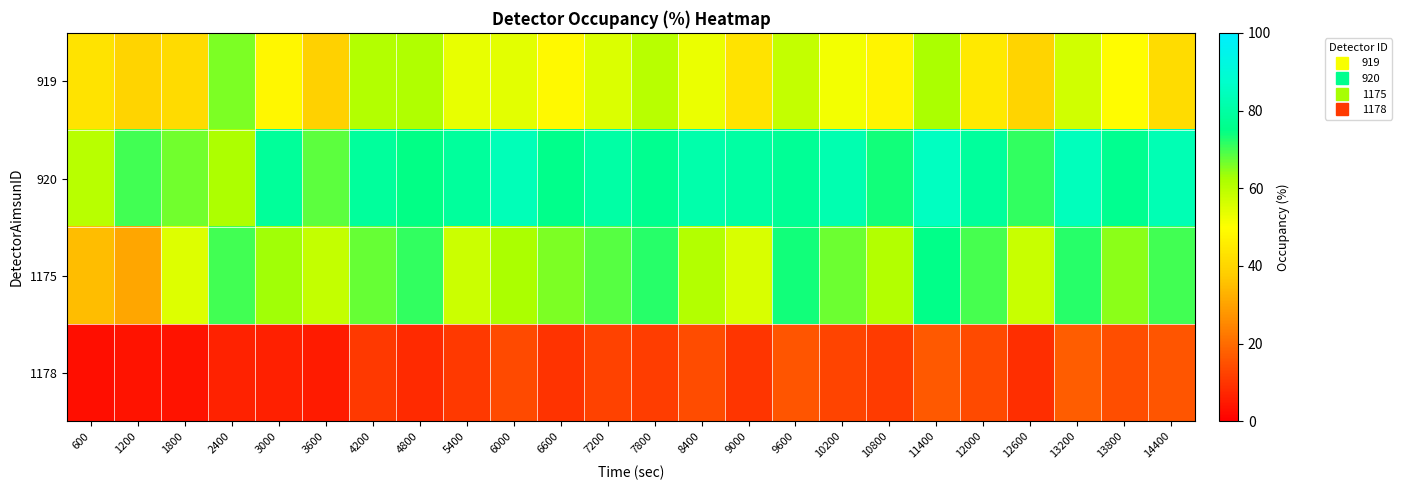

Reading left to right, extract all data points from this chart.

919: 600=43.3	1200=39.7	1800=41.2	2400=65.9	3000=48.4	3600=38.7	4200=61.0	4800=61.6	5400=53.3	6000=54.2	6600=48.5	7200=55.1	7800=60.3	8400=52.9	9000=43.2	9600=58.9	10200=51.8	10800=47.3	11400=62.2	12000=44.9	12600=39.5	13200=56.8	13800=49.2	14400=41.7
920: 600=60.3	1200=70.1	1800=66.6	2400=62.1	3000=78.2	3600=68.3	4200=78.6	4800=74.9	5400=78.8	6000=83.6	6600=75.4	7200=80.2	7800=76.5	8400=81.3	9000=79.9	9600=77.7	10200=82.1	10800=73.5	11400=85.2	12000=78.9	12600=71.3	13200=84.6	13800=76.2	14400=83.1
1175: 600=34.9	1200=30.6	1800=55.0	2400=70.3	3000=63.1	3600=58.8	4200=67.3	4800=71.4	5400=57.5	6000=62.4	6600=65.8	7200=68.4	7800=72.1	8400=61.0	9000=55.7	9600=73.5	10200=66.9	10800=61.2	11400=75.3	12000=69.8	12600=58.1	13200=71.9	13800=64.6	14400=70.2
1178: 600=2.7	1200=3.6	1800=3.7	2400=6.5	3000=6.1	3600=5.2	4200=10.9	4800=8.1	5400=10.8	6000=13.7	6600=9.4	7200=12.3	7800=11.6	8400=14.2	9000=10.1	9600=15.7	10200=12.9	10800=11.2	11400=16.5	12000=13.9	12600=8.8	13200=17.2	13800=14.6	14400=15.9